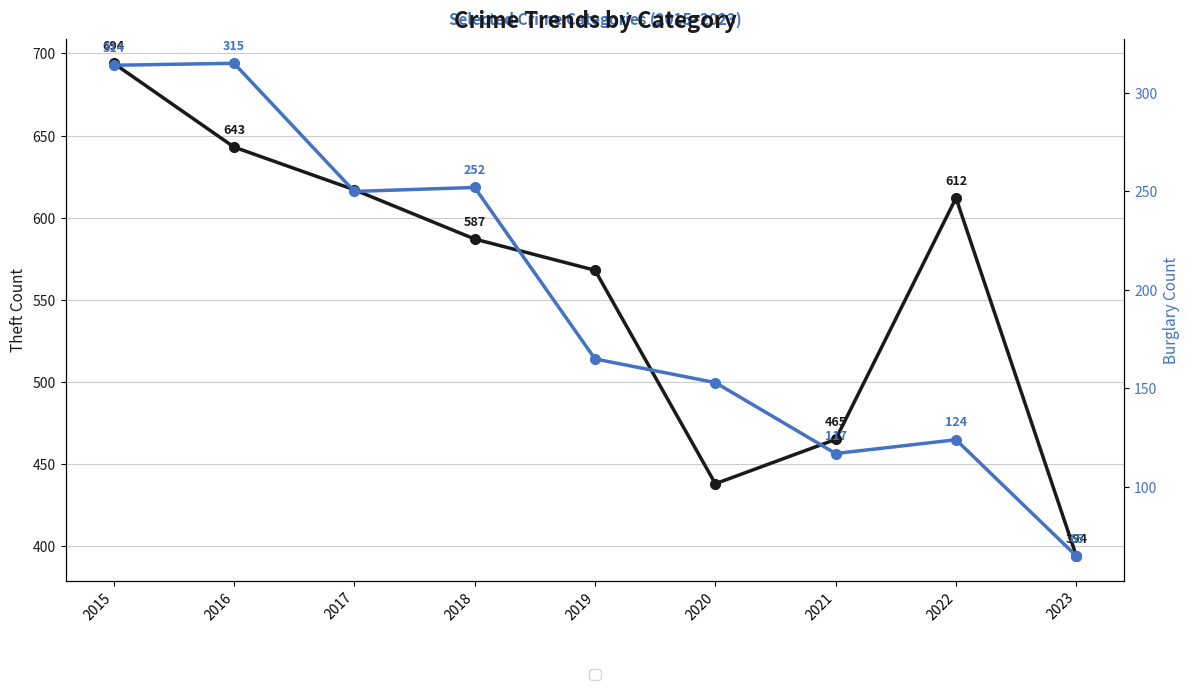

What is the sum of the Theft values at 2015 and 2023?

1088